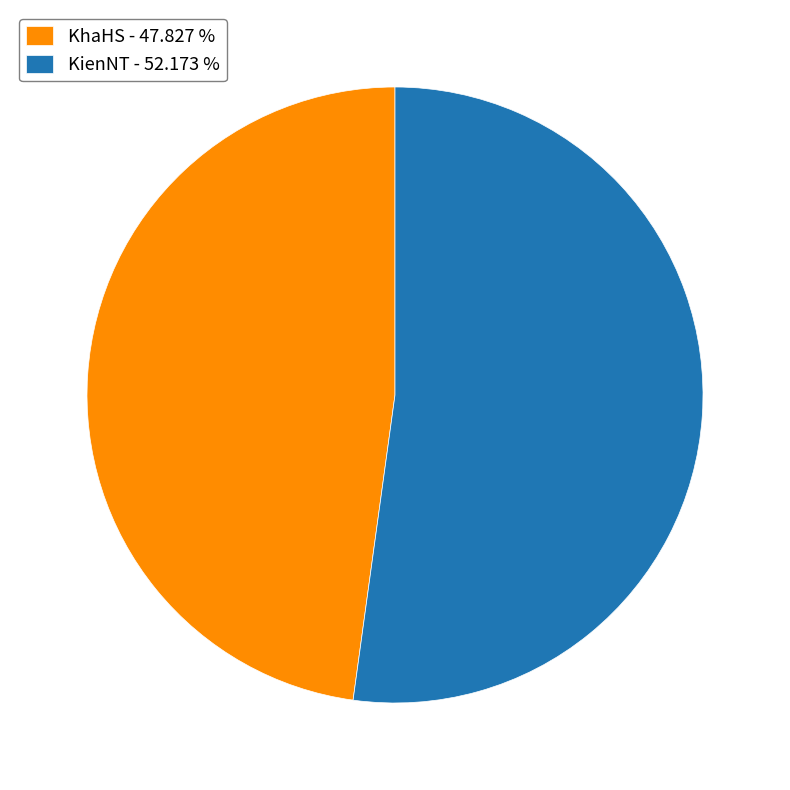

Which has a higher value, KienNT or KhaHS?

KienNT